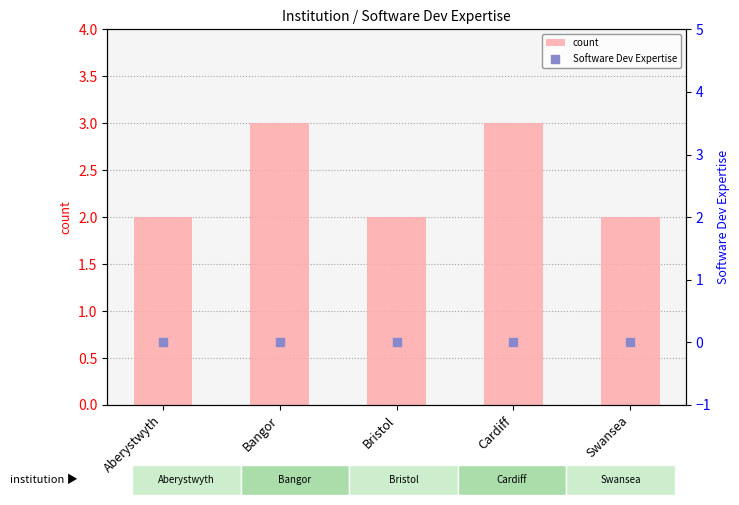

Which series contains the highest Y value?

count